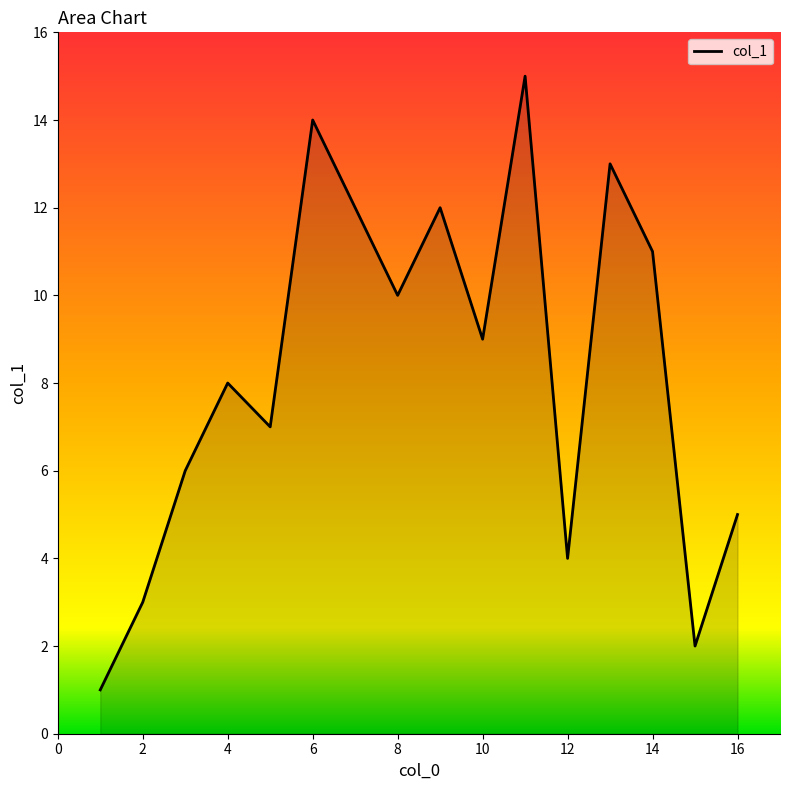

What is the difference between the maximum and minimum values?

14